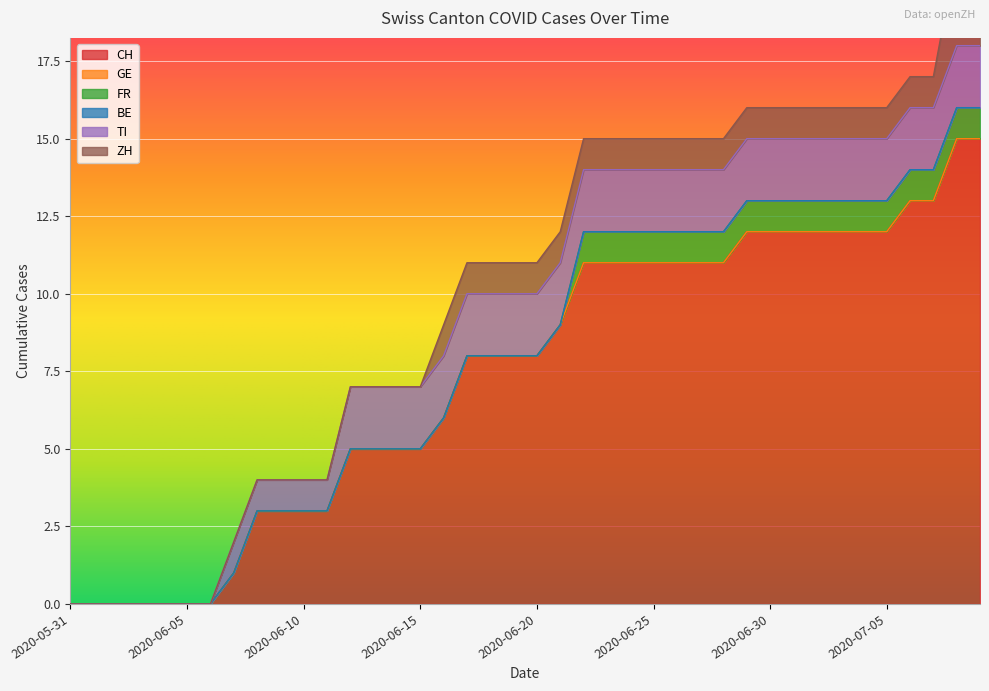

At how many categories does at least one series exceed 13?

2